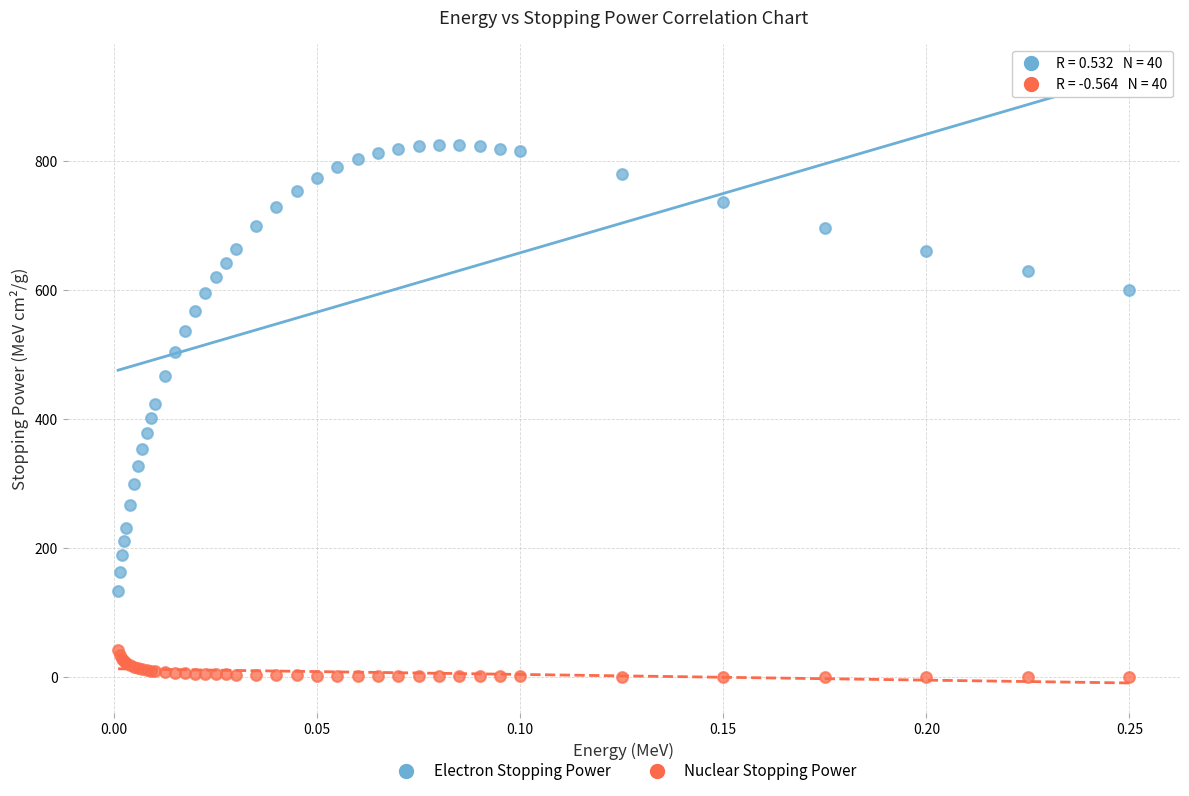

Which series has the widest spread of Y values?

Electron Stopping Power